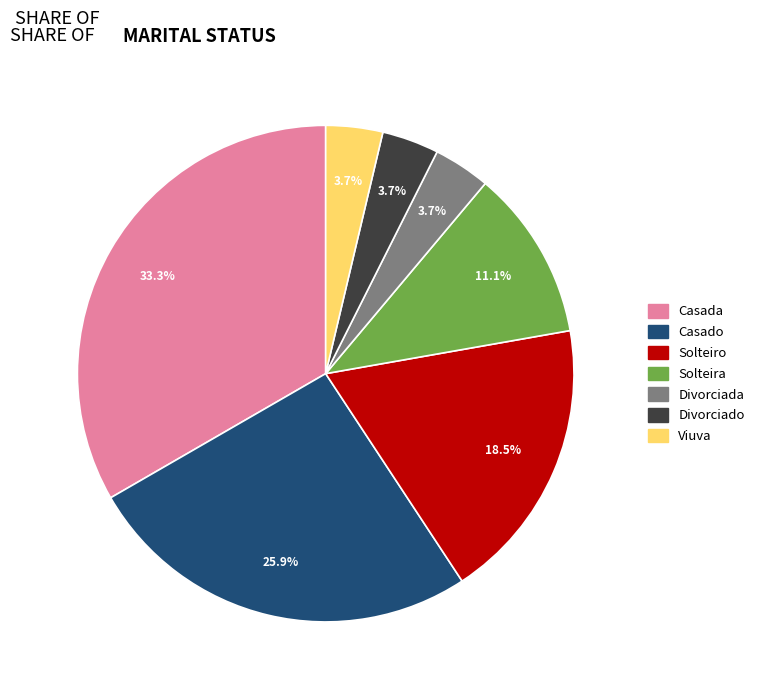

How many segments does this pie chart have?

7